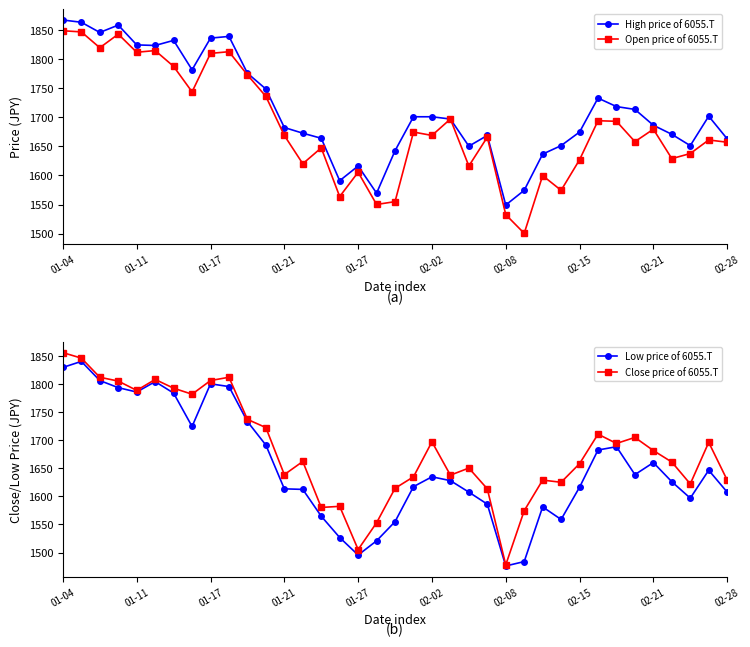

At how many categories does at least one series exceed 1495?

37